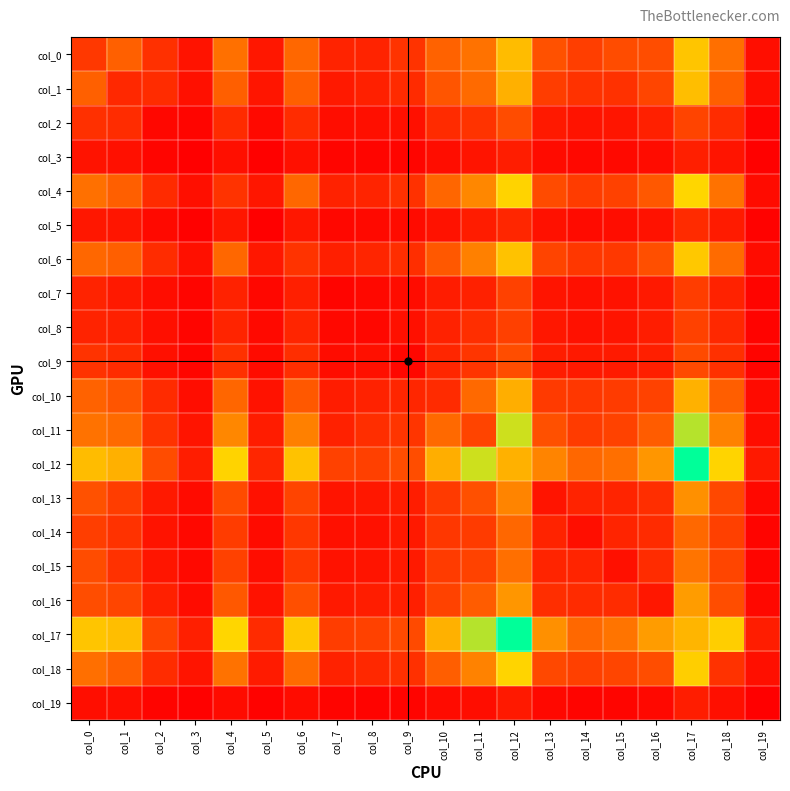

At which category does the chart reach its peak across all series?

col_17